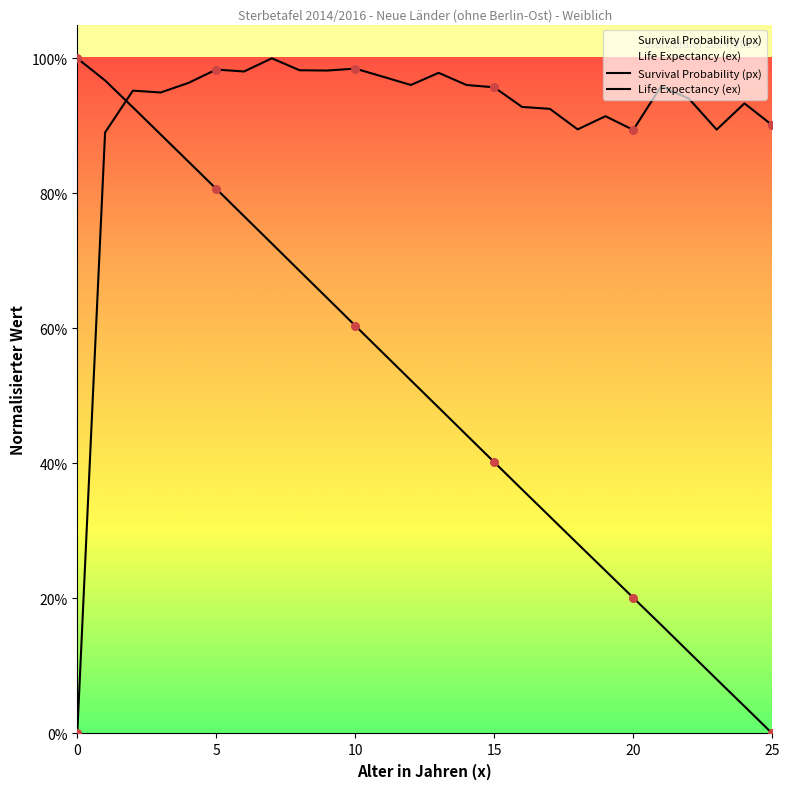

At how many categories does at least one series exceed 0?

26